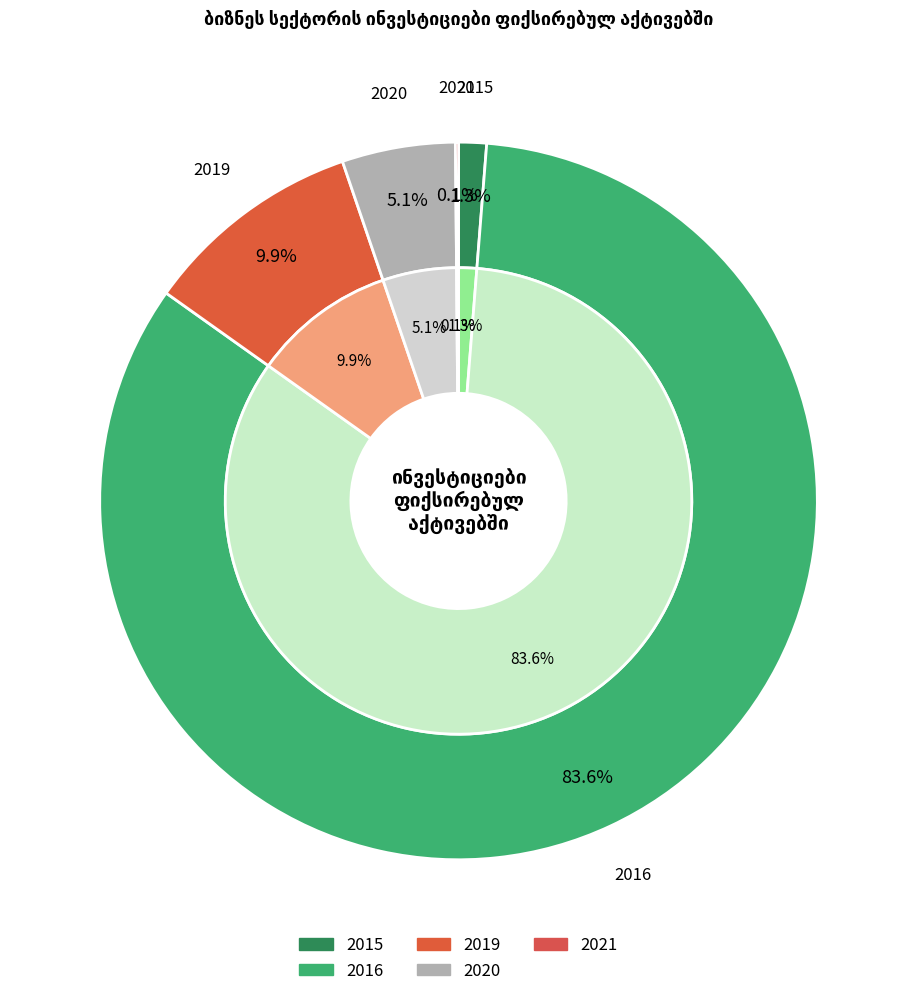

To the nearest percent, what percentage of the pie is 2016?

84%